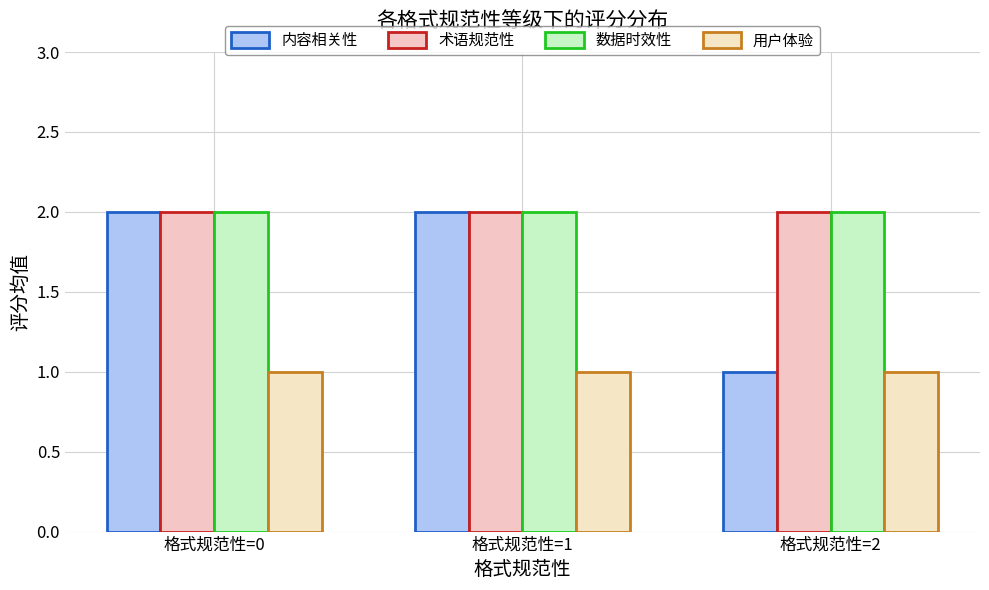

Is the value of 用户体验 at 格式规范性=0 greater than the value of 术语规范性 at 格式规范性=1?

No